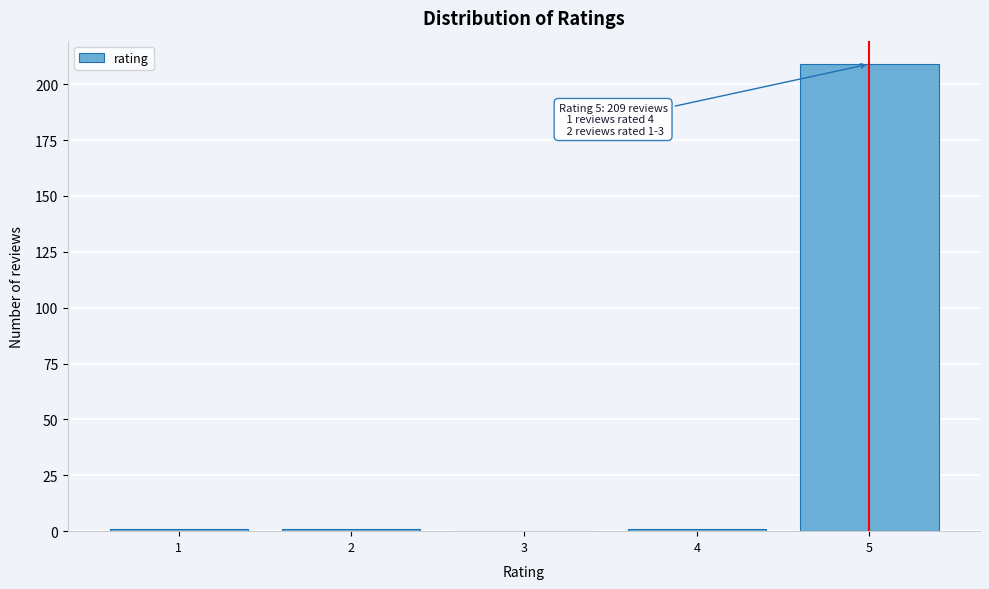

Which range on the x-axis has the tallest bar?

4.5 to 5.5